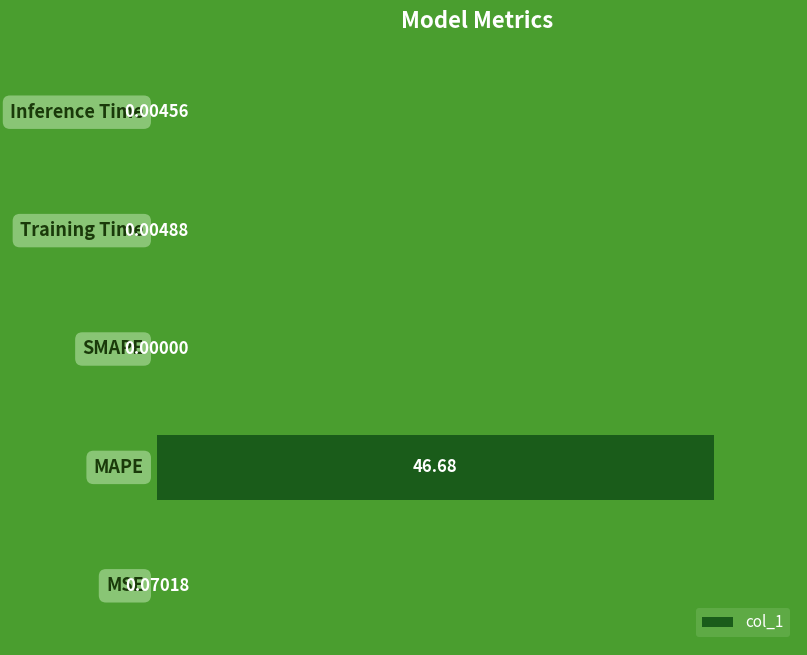

What is the sum of all values?

46.8